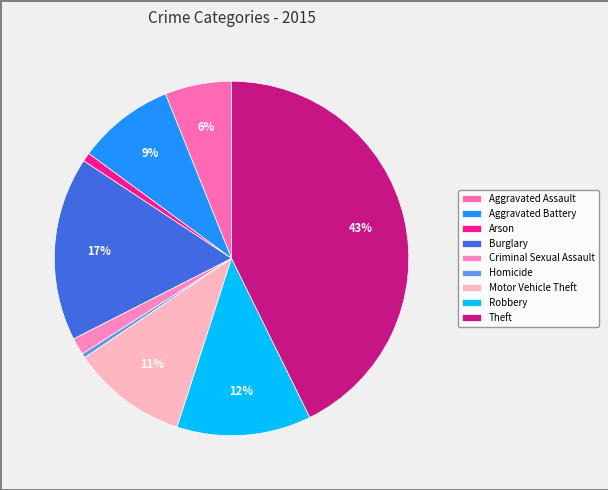

Which slice is the largest?

Theft